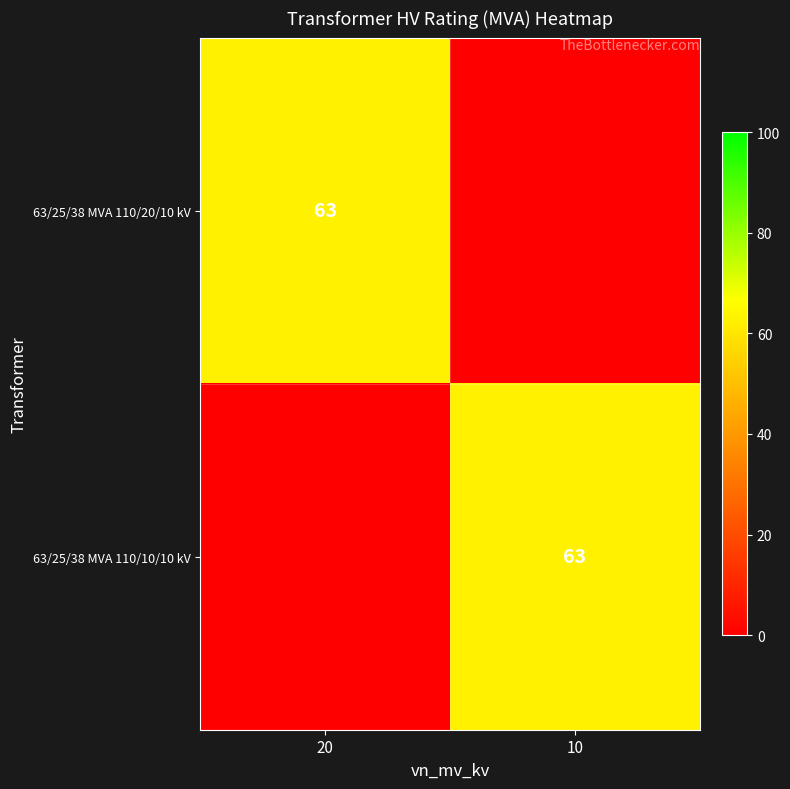

The value of 63/25/38 MVA 110/20/10 kV at 20 is 63. True or false?

True